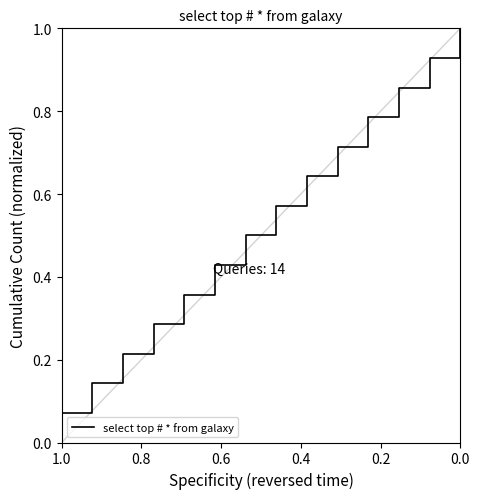

At which category does the chart reach its peak across all series?

13